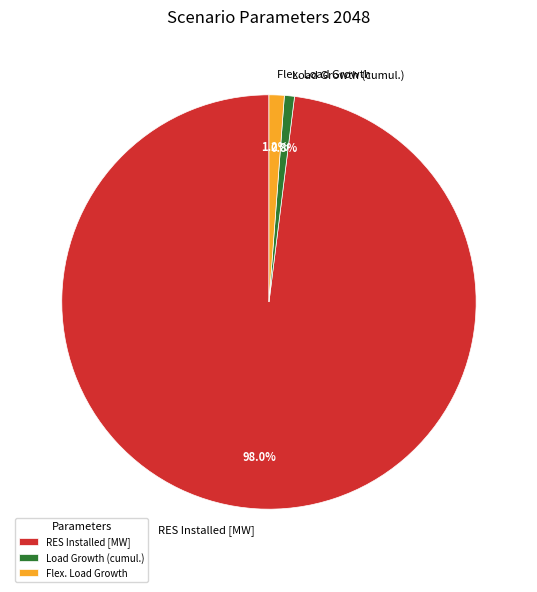

Which has a higher value, Load Growth (cumul.) or RES Installed [MW]?

RES Installed [MW]